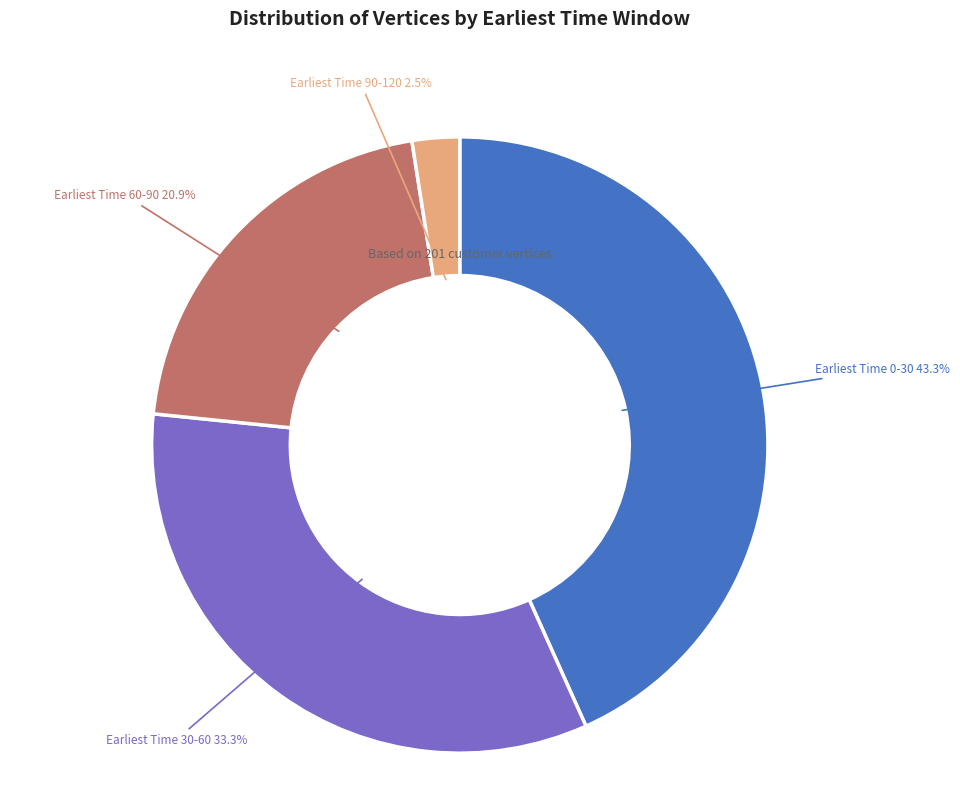

Rank the categories by value from lowest to highest.

Earliest Time 90-120, Earliest Time 60-90, Earliest Time 30-60, Earliest Time 0-30